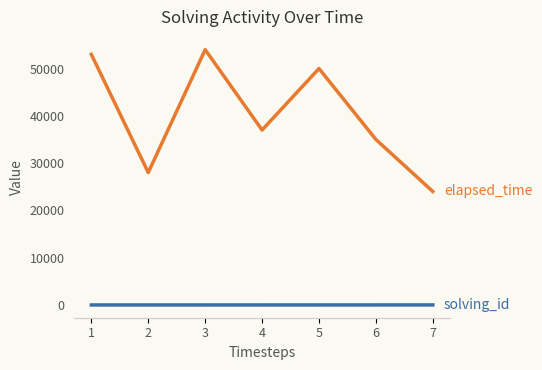

What is the maximum value shown in the chart?

54000